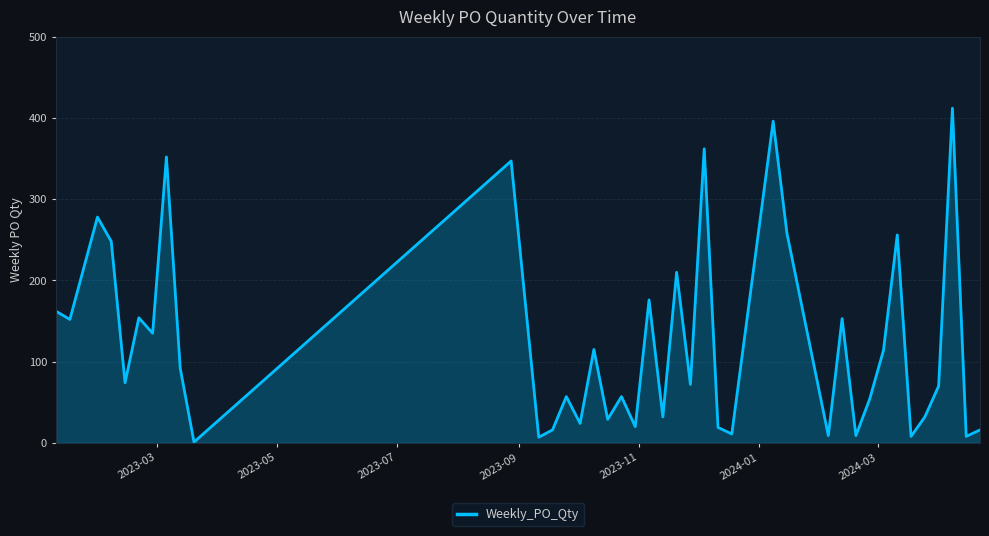

What is the difference between the maximum and minimum values?

411